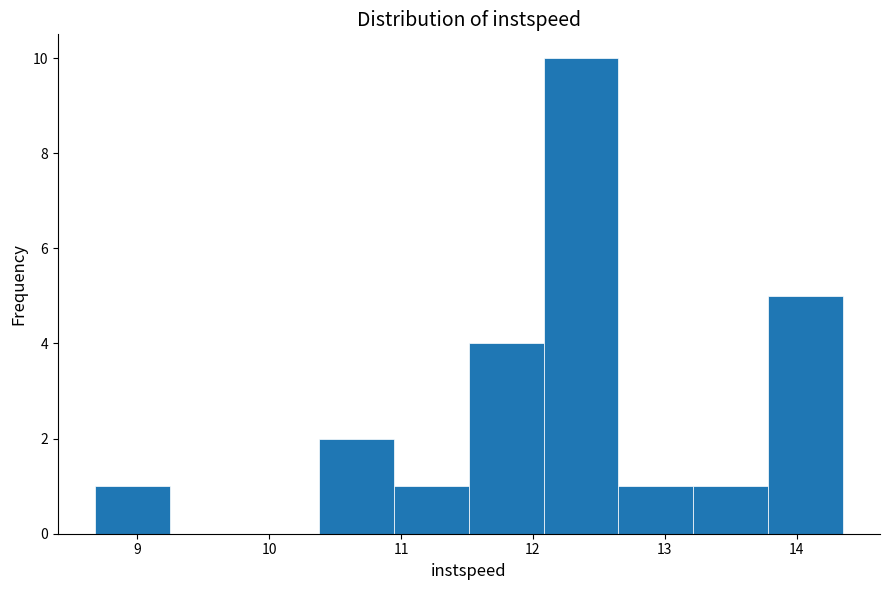

Which range on the x-axis has the tallest bar?

12.1 to 12.6